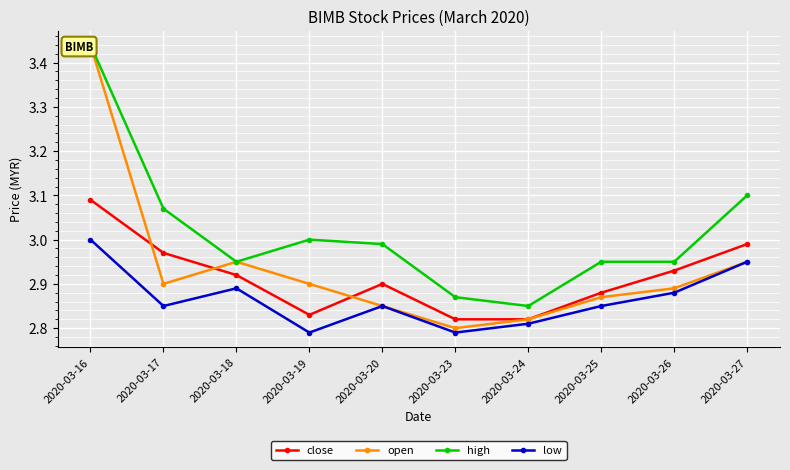

Reading left to right, transcribe all the data shown in this chart.

close: 3.1	3.0	2.9	2.8	2.9	2.8	2.8	2.9	2.9	3.0
open: 3.4	2.9	3.0	2.9	2.9	2.8	2.8	2.9	2.9	3.0
high: 3.4	3.1	3.0	3.0	3.0	2.9	2.9	3.0	3.0	3.1
low: 3.0	2.9	2.9	2.8	2.9	2.8	2.8	2.9	2.9	3.0